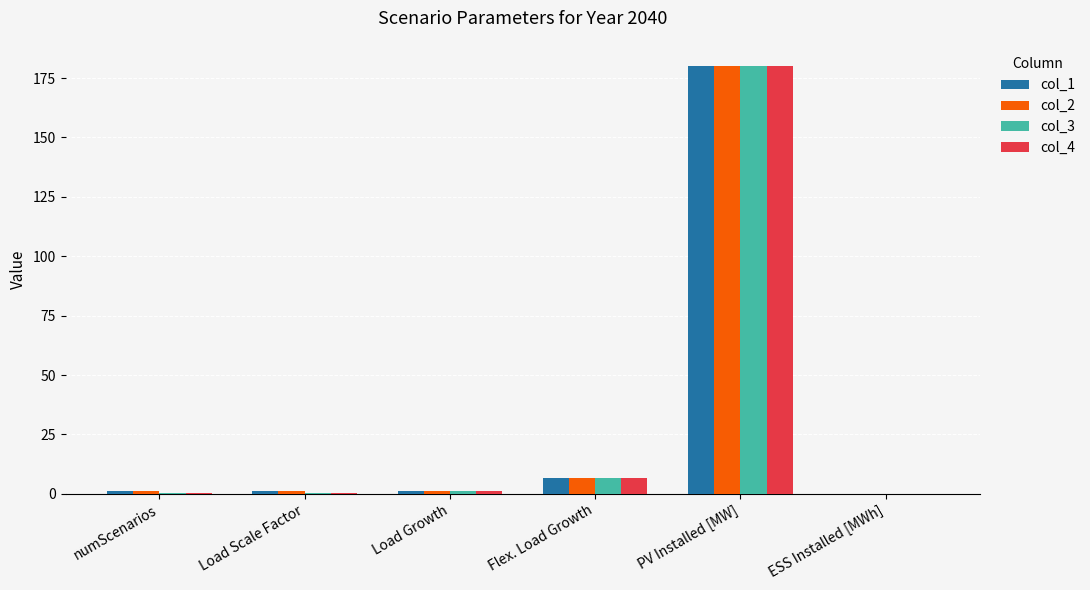

The col_1 series shows 6.7 at Flex. Load Growth. True or false?

True